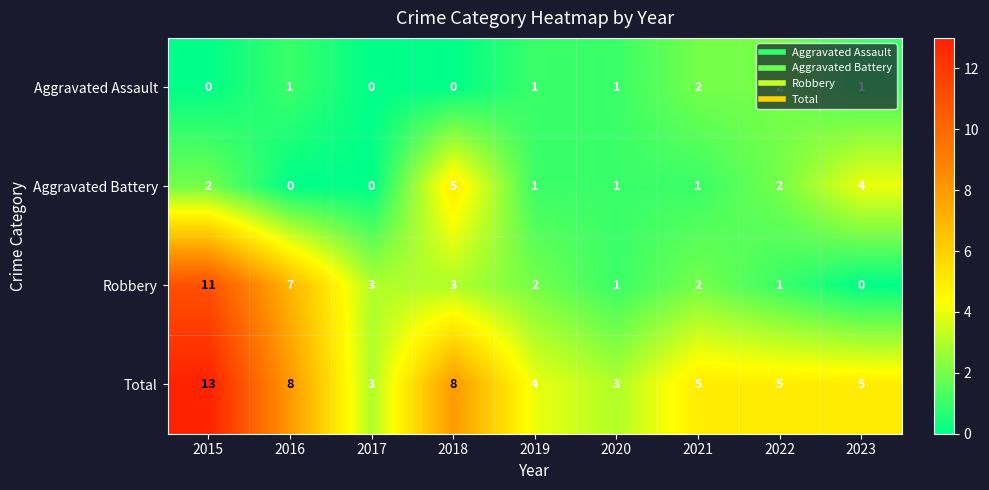

What is the total value across all series at 2015?

26